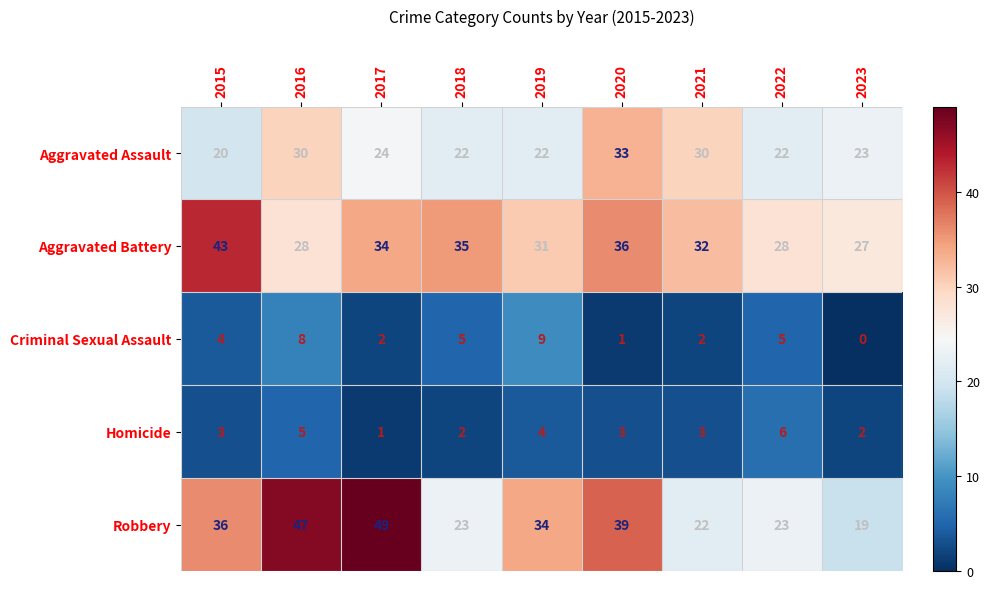

Is the value of Criminal Sexual Assault at 2023 greater than the value of Homicide at 2019?

No